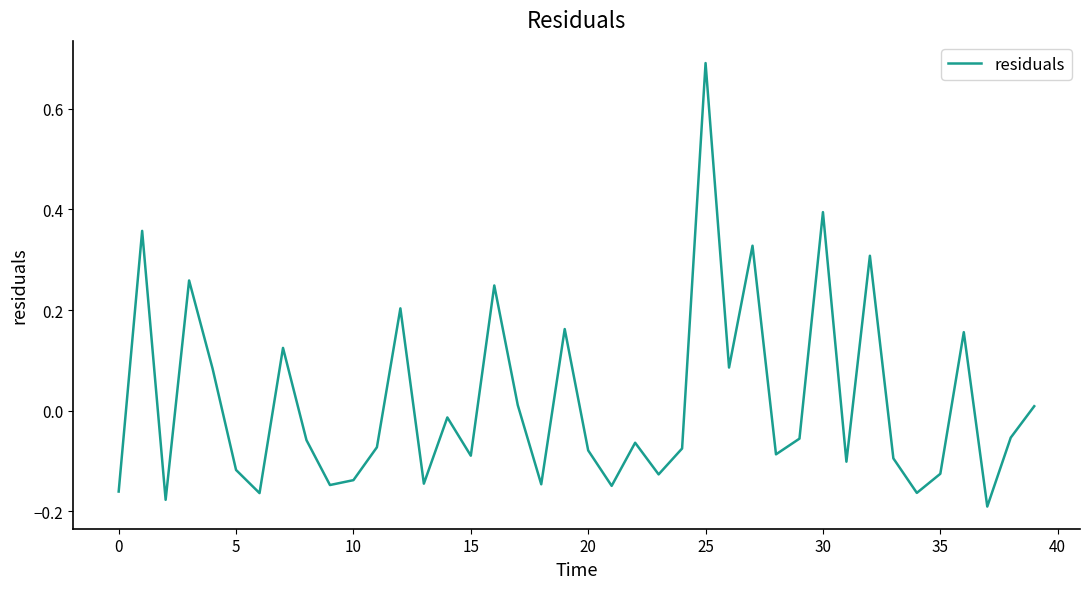

How many values are above zero?

15